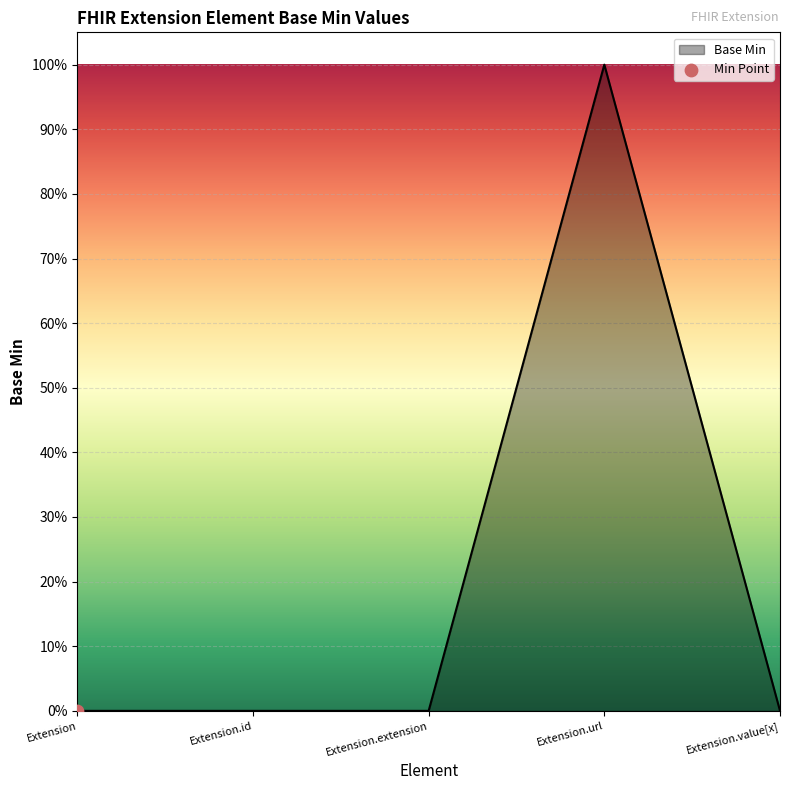

Between Extension.url and Extension.value[x], which is larger?

Extension.url